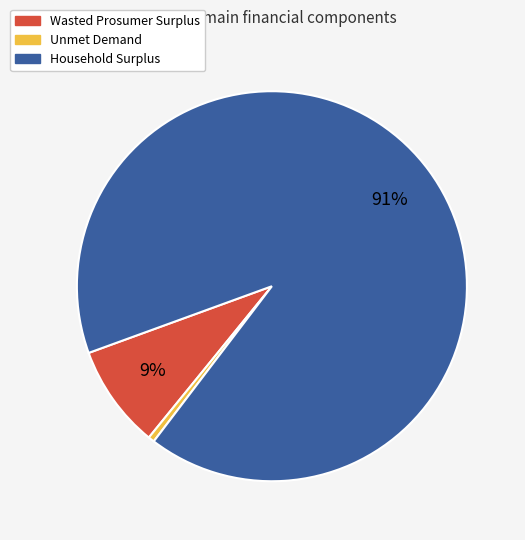

Which has a higher value, Unmet Demand or Wasted Prosumer Surplus?

Wasted Prosumer Surplus